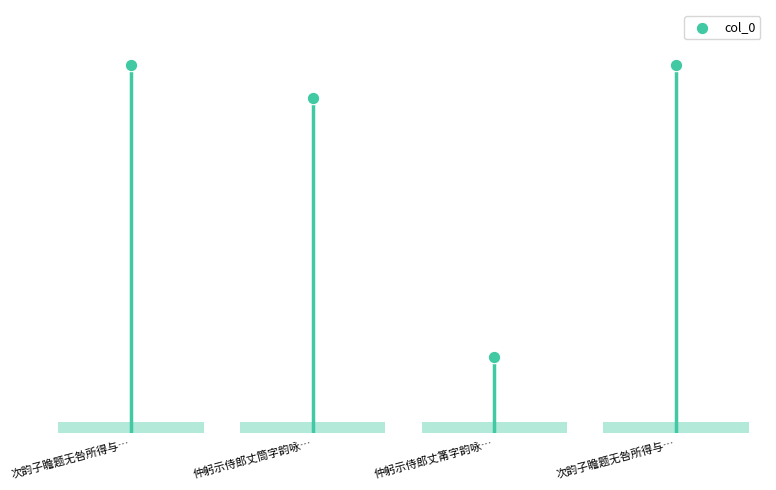

What is the ratio of the value at 仲躬示侍郎丈筒字韵咏… to the value at 次韵子瞻题无咎所得与…?

0.9